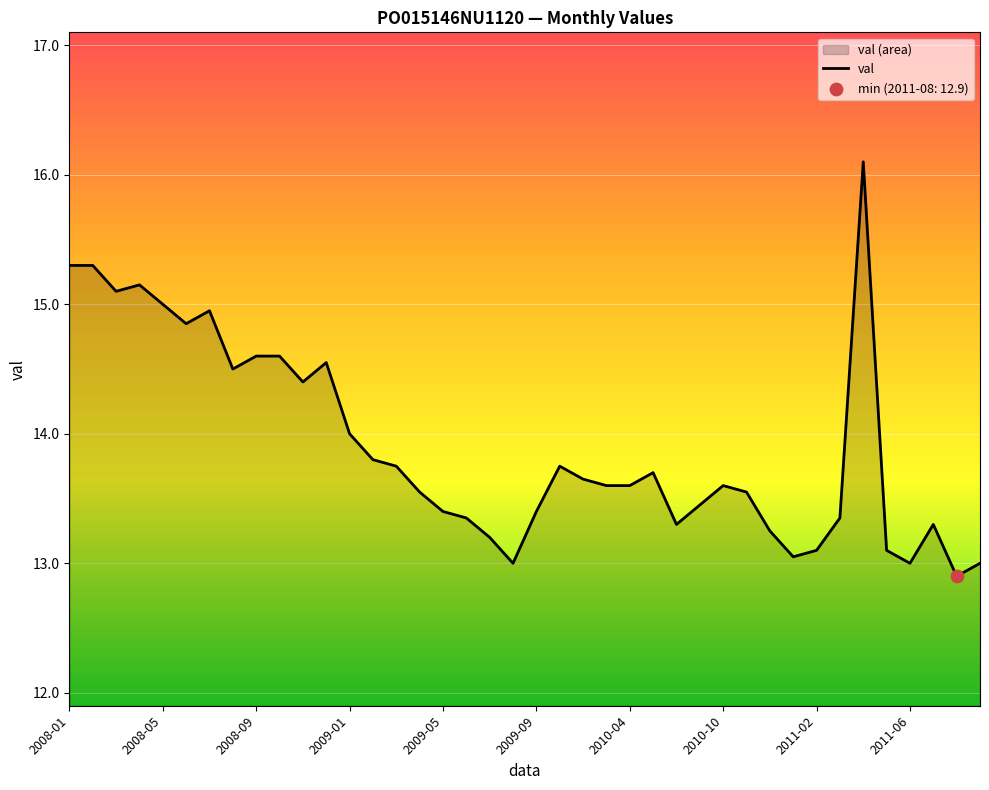

What is the change in value from 2010-04 to 2011-06?

-0.6